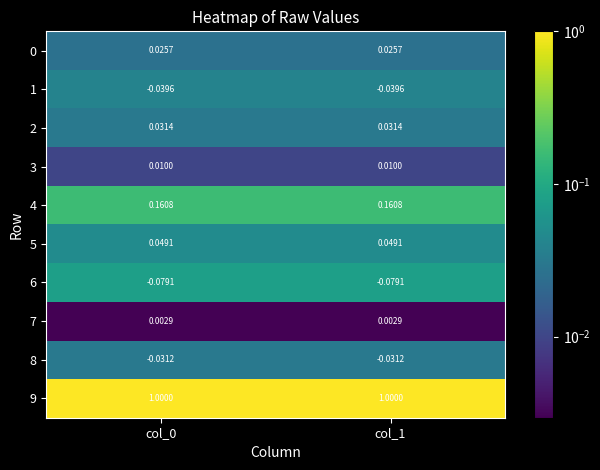

Is the value of 3 at col_0 greater than the value of 0 at col_1?

No